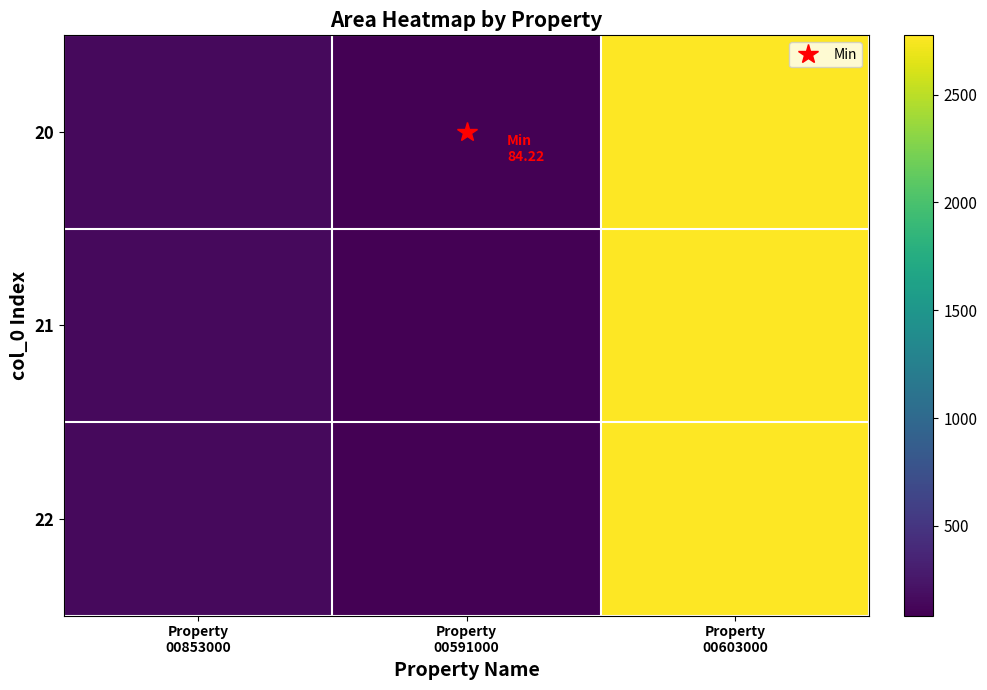

Between Property 00853000 and Property 00603000, which series saw the biggest shift?

20